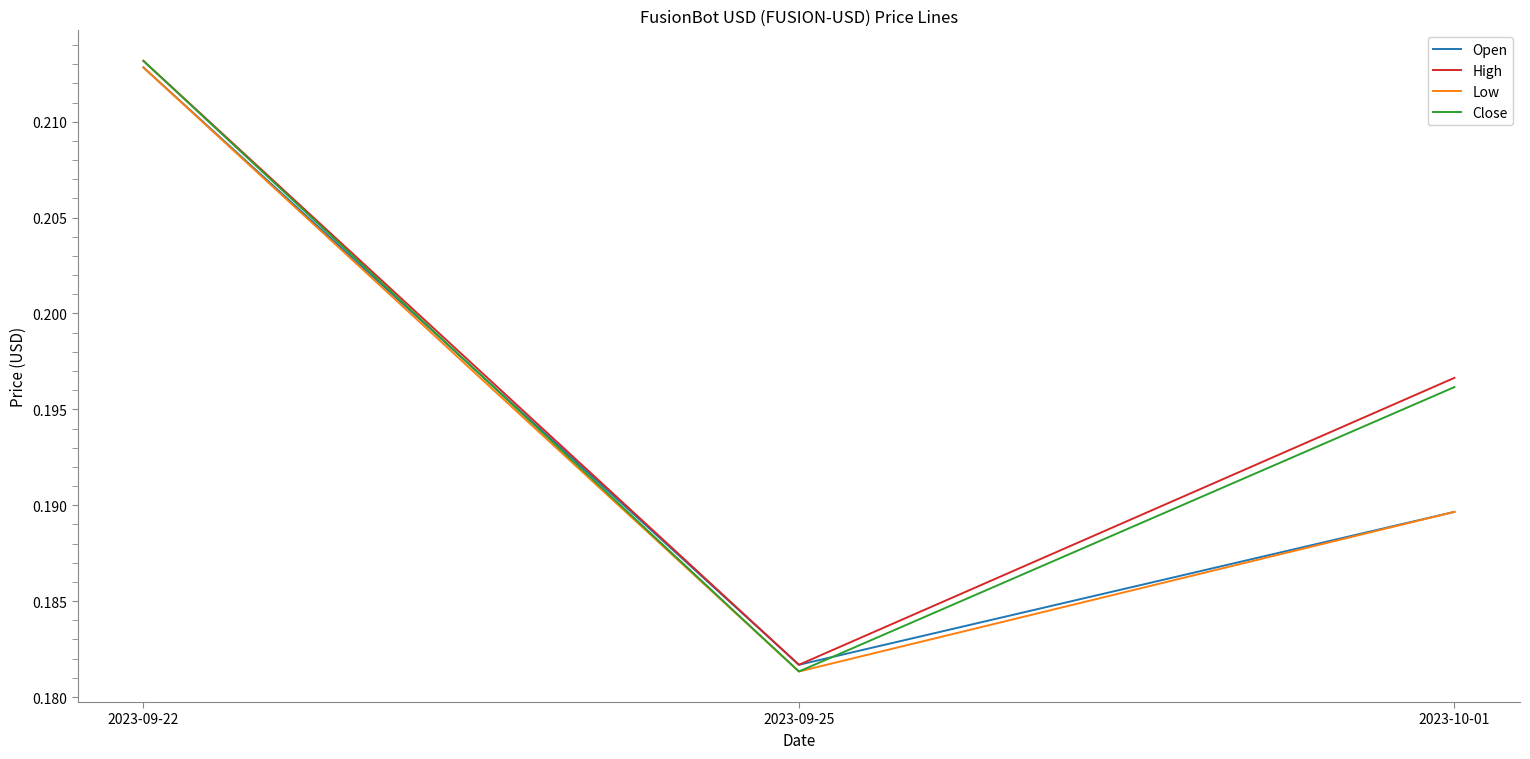

Which category has the lowest value across all series?

2023-09-25